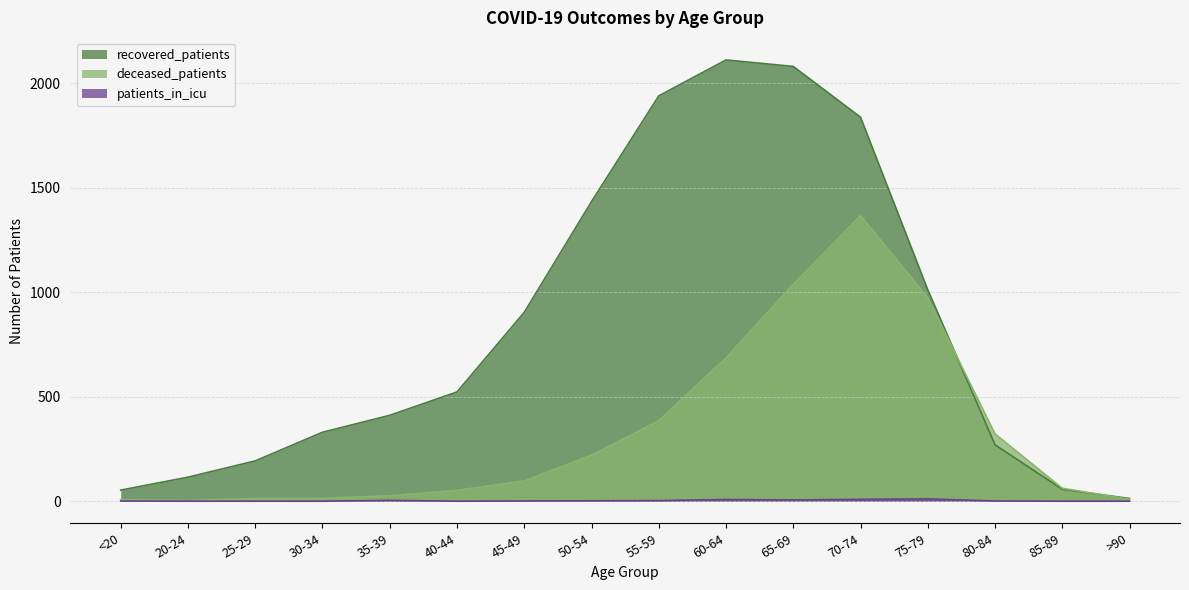

Which series has the largest total across all categories?

recovered_patients